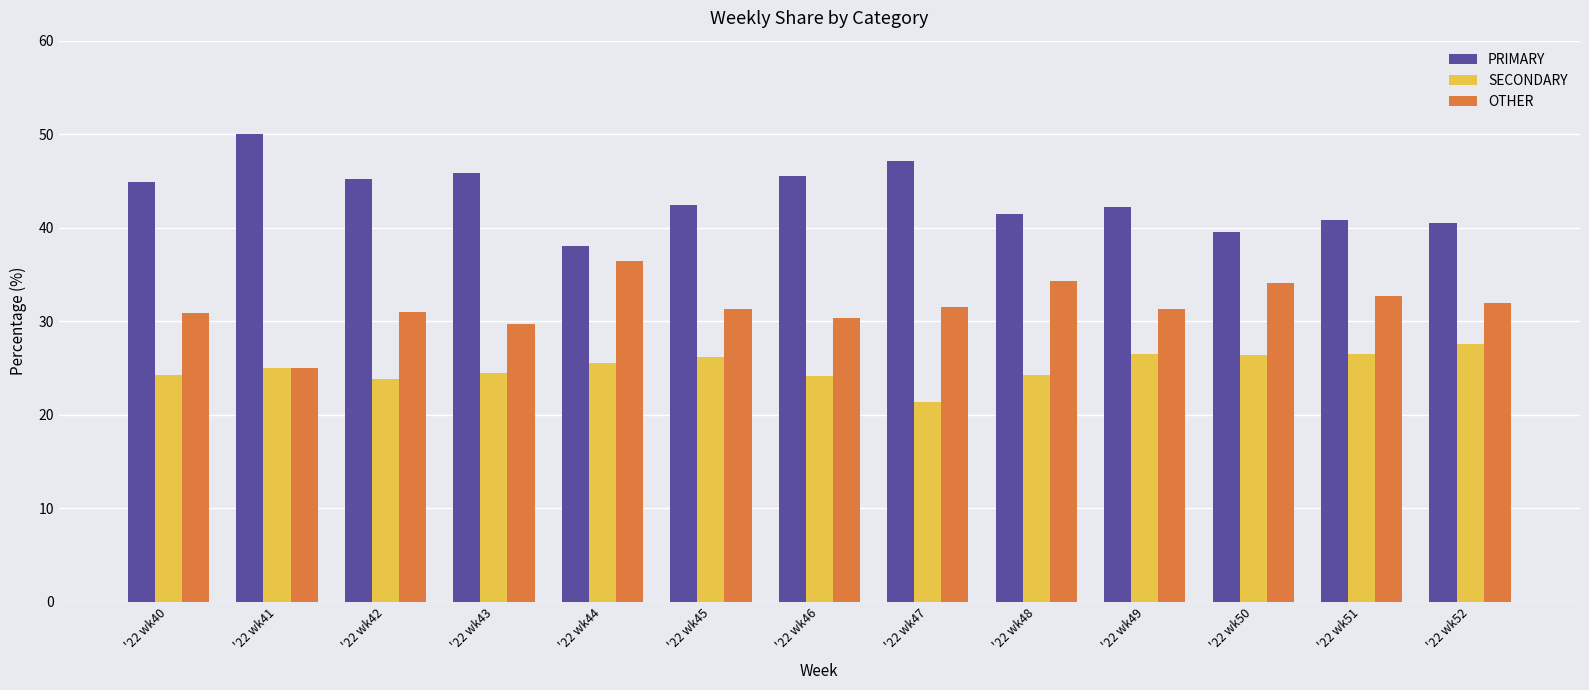

At how many categories does at least one series exceed 40?

11